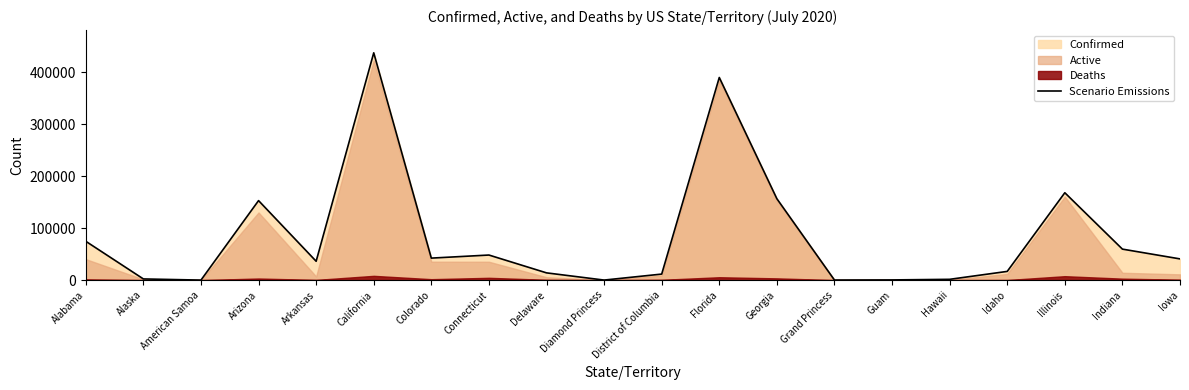

What is the label of the 17th point from the right?

Arizona